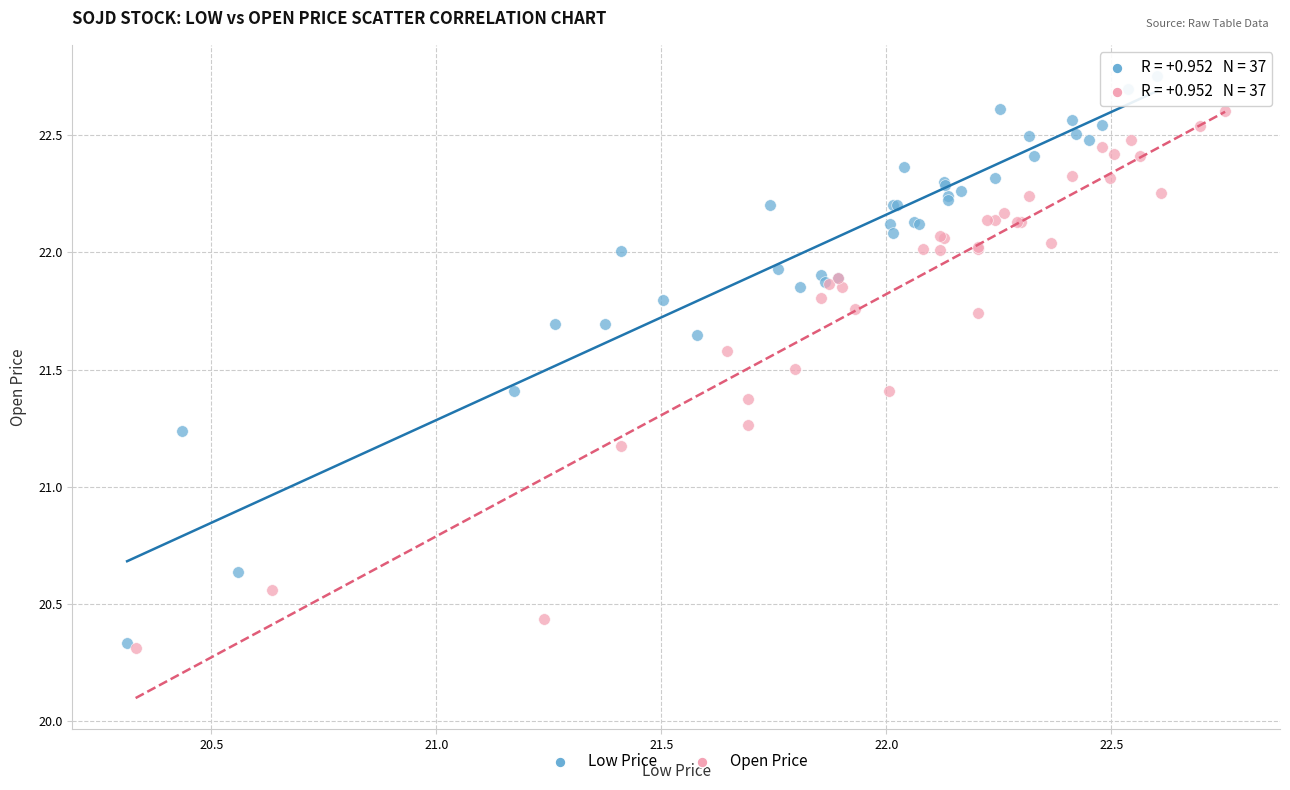

Which series has the widest spread of Y values?

Low Price